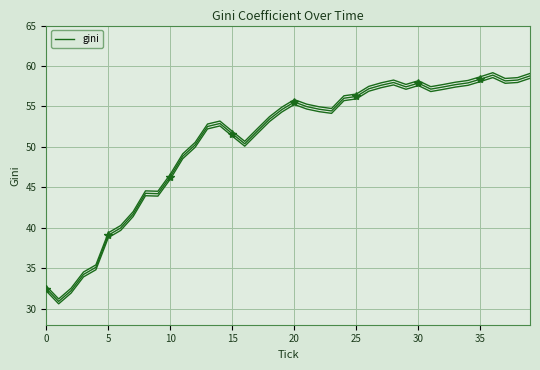

The chart shows a value of 50.2 at 12. True or false?

True